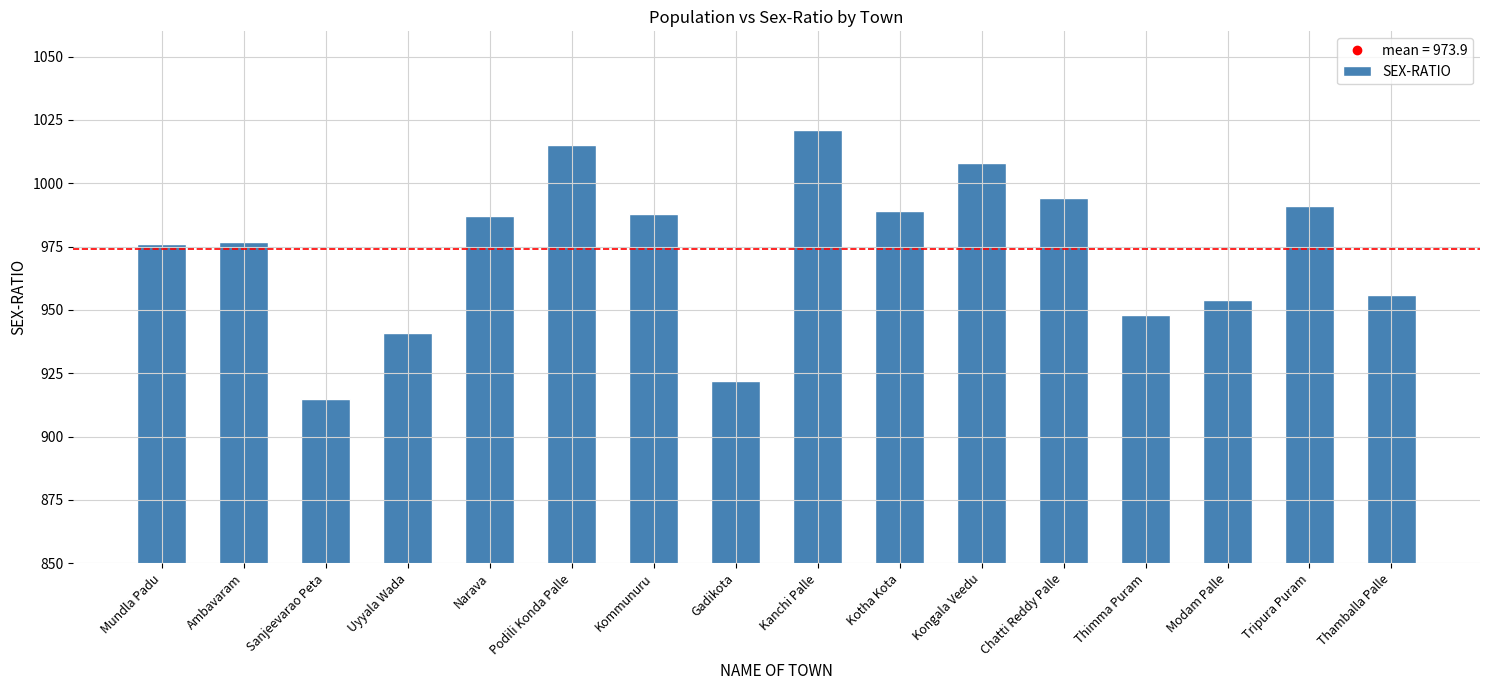

What position from the right is Kotha Kota?

7